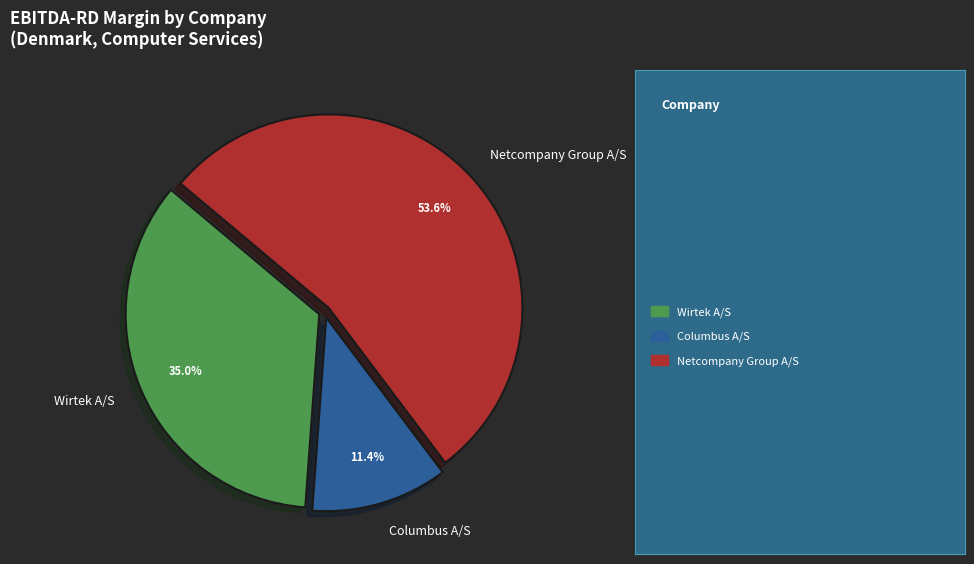

Which category has the biggest portion of the pie?

Netcompany Group A/S